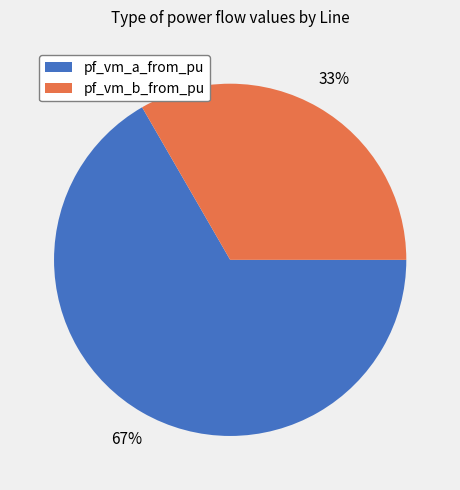

Is there any slice that represents more than half of the pie?

Yes